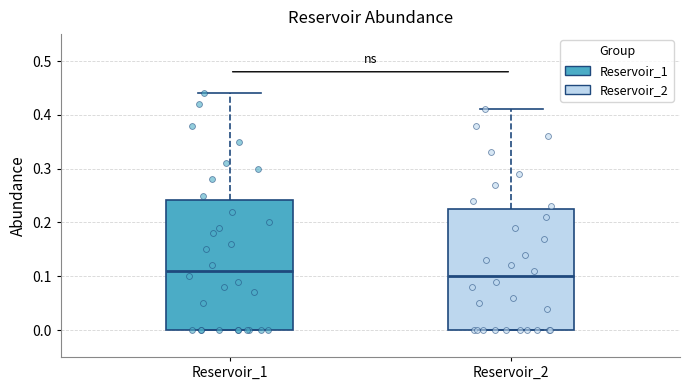

Which box is the tallest, from its lower edge to its upper edge?

Reservoir_1